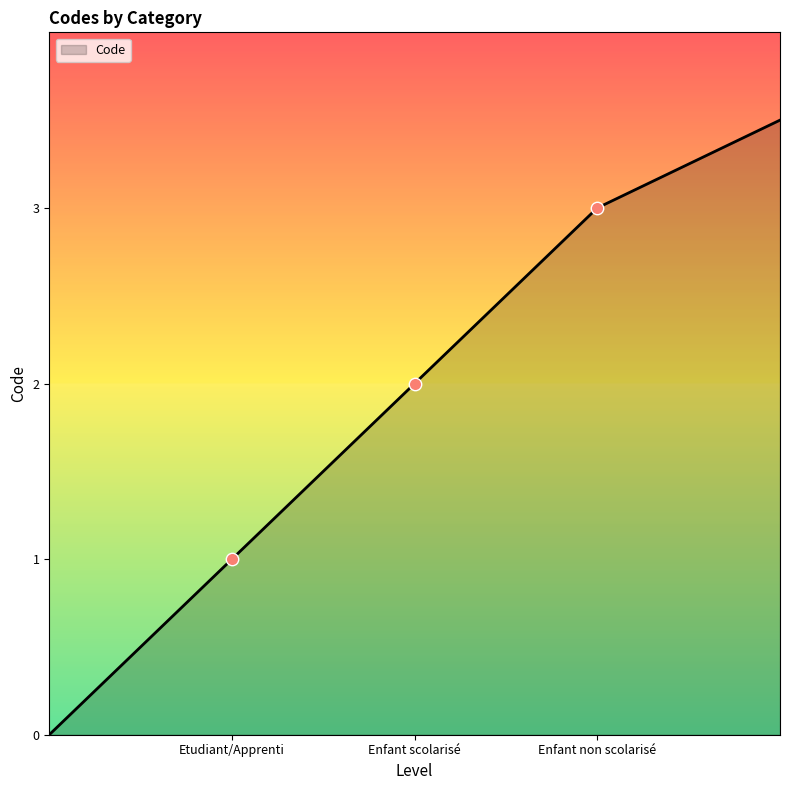

What is the greatest value displayed?

3.5